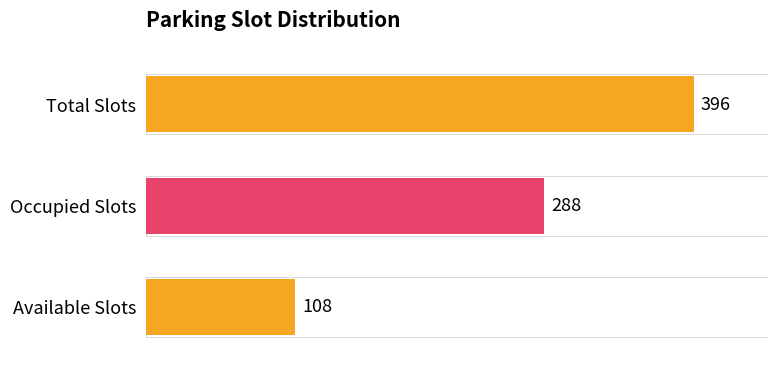

Where is the data nearest to the value 252?

Occupied Slots